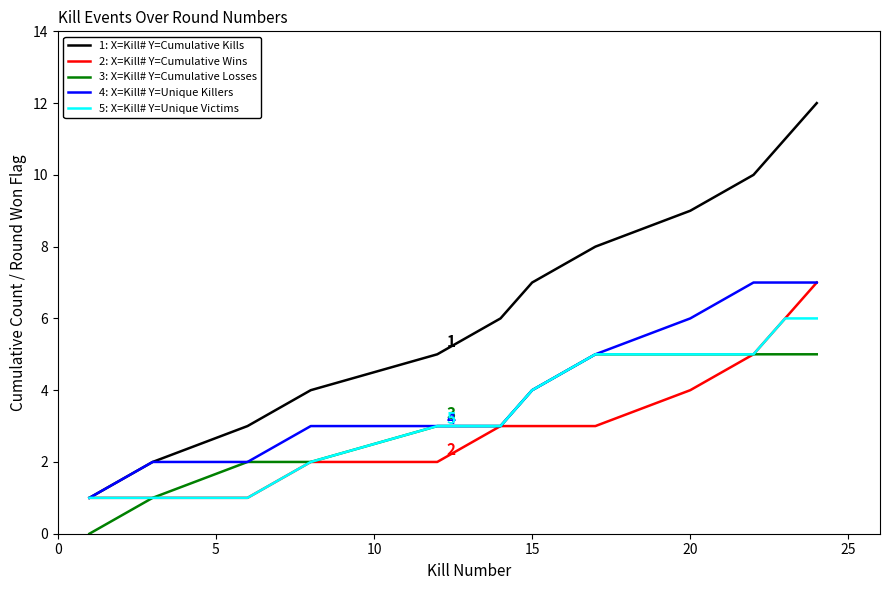

True or false: 1: X=Kill# Y=Cumulative Kills and 3: X=Kill# Y=Cumulative Losses intersect in this chart.

False